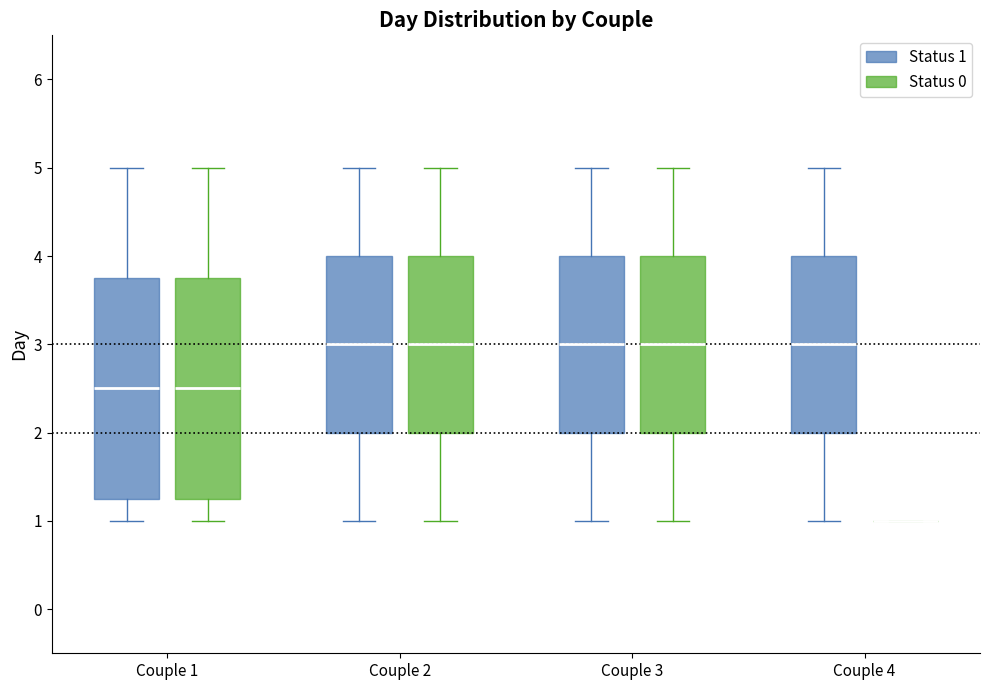

Reading left to right, read every box against the y-axis: the position of its median line, the range the box covers, and the ends of its whiskers. The values are not printed on the chart, so give them approximately, as read against the axis.

Couple 1 (Status 1): median 2.5, box 1.3 to 3.8, whiskers 1.0 to 5.0
Couple 1 (Status 0): median 2.5, box 1.3 to 3.8, whiskers 1.0 to 5.0
Couple 2 (Status 1): median 3.0, box 2.0 to 4.0, whiskers 1.0 to 5.0
Couple 2 (Status 0): median 3.0, box 2.0 to 4.0, whiskers 1.0 to 5.0
Couple 3 (Status 1): median 3.0, box 2.0 to 4.0, whiskers 1.0 to 5.0
Couple 3 (Status 0): median 3.0, box 2.0 to 4.0, whiskers 1.0 to 5.0
Couple 4 (Status 1): median 3.0, box 2.0 to 4.0, whiskers 1.0 to 5.0
Couple 4 (Status 0): box collapsed to a line at 1.0, whiskers 1.0 to 1.0